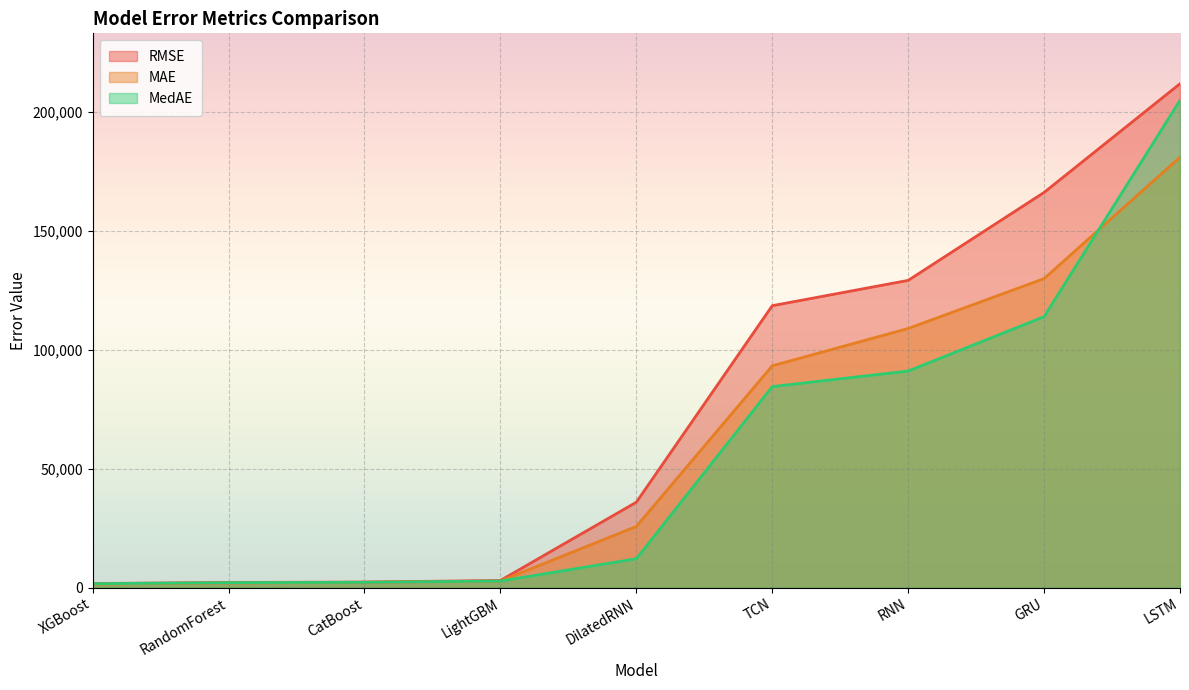

What is the spread (max minus min) of values at GRU?

52206.2